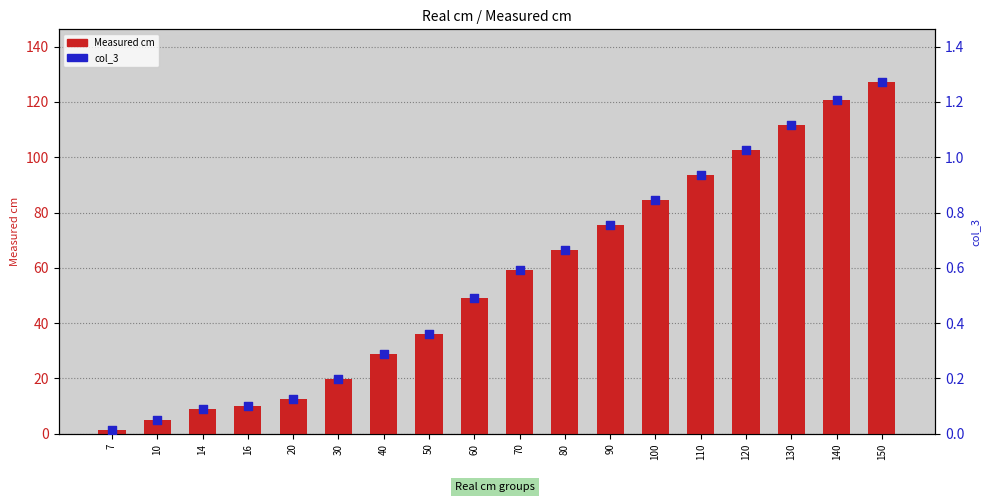

Which series reaches the minimum Y coordinate?

col_3